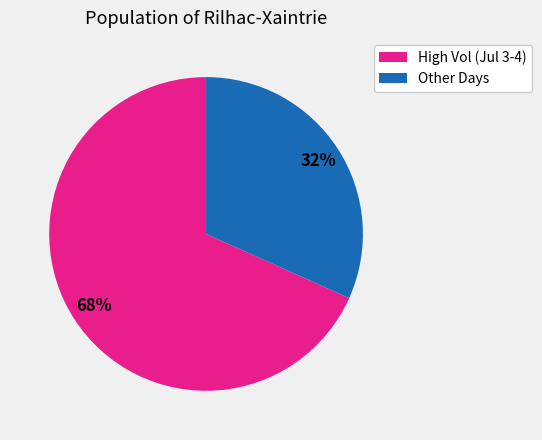

To the nearest percent, what is the average slice percentage?

50%